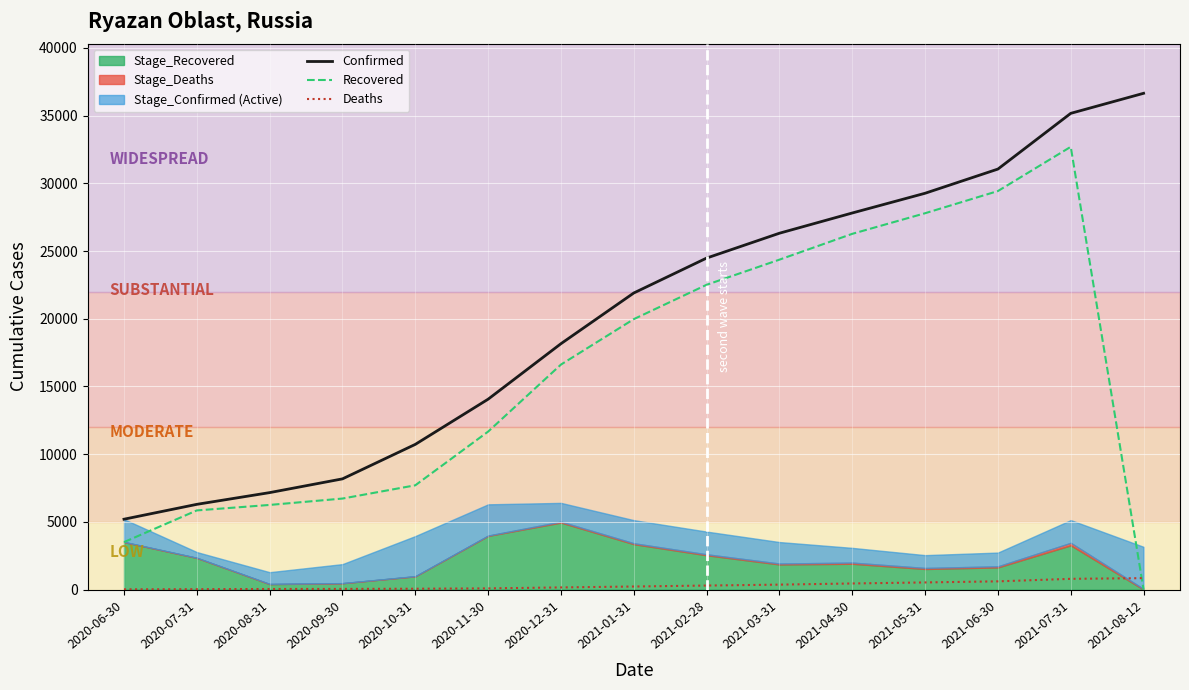

Reading left to right, transcribe all the data shown in this chart.

Confirmed: 2020-06-30=5197	2020-07-31=6295	2020-08-31=7161	2020-09-30=8176	2020-10-31=10723	2020-11-30=14060	2020-12-31=18158	2021-01-31=21902	2021-02-28=24480	2021-03-31=26315	2021-04-30=27809	2021-05-31=29266	2021-06-30=31052	2021-07-31=35167	2021-08-12=36647
Recovered: 2020-06-30=3506	2020-07-31=5846	2020-08-31=6251	2020-09-30=6722	2020-10-31=7701	2020-11-30=11667	2020-12-31=16616	2021-01-31=19971	2021-02-28=22507	2021-03-31=24363	2021-04-30=26270	2021-05-31=27791	2021-06-30=29429	2021-07-31=32696	2021-08-12=0
Deaths: 2020-06-30=19	2020-07-31=30	2020-08-31=44	2020-09-30=50	2020-10-31=63	2020-11-30=89	2020-12-31=159	2021-01-31=227	2021-02-28=298	2021-03-31=366	2021-04-30=452	2021-05-31=528	2021-06-30=608	2021-07-31=794	2021-08-12=845